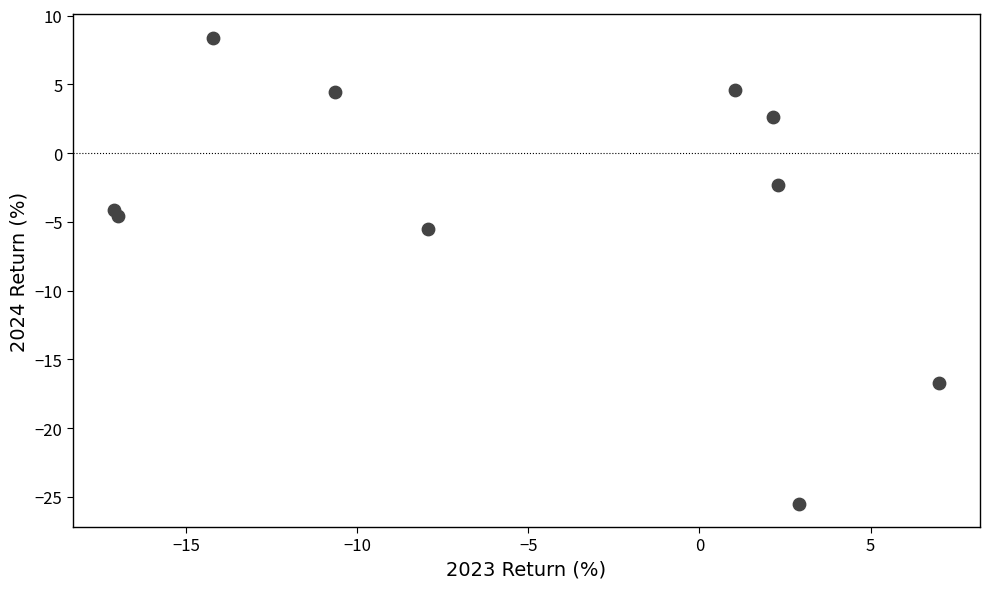

What Y value in the scatter plot is closest to -8?

-5.5